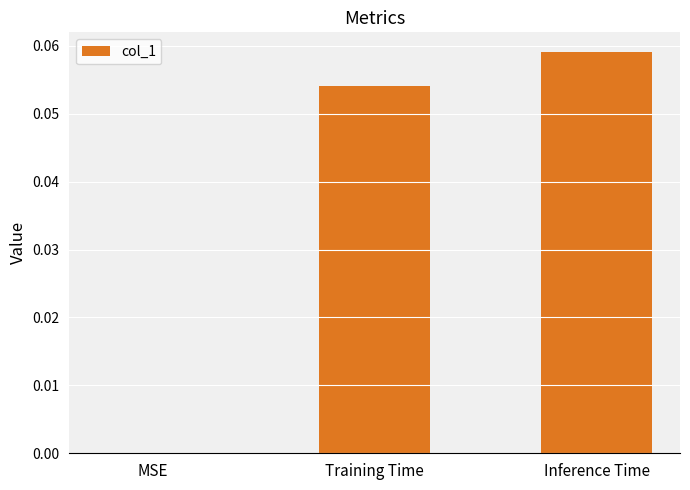

The value at Inference Time is 0.0. True or false?

False